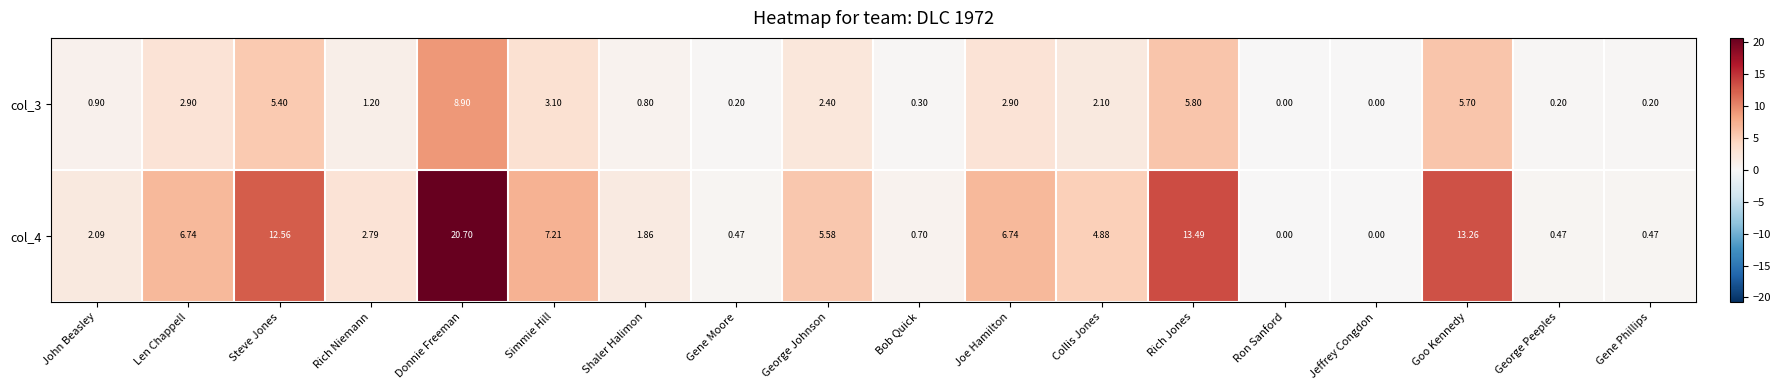

At how many categories does at least one series exceed 17?

1